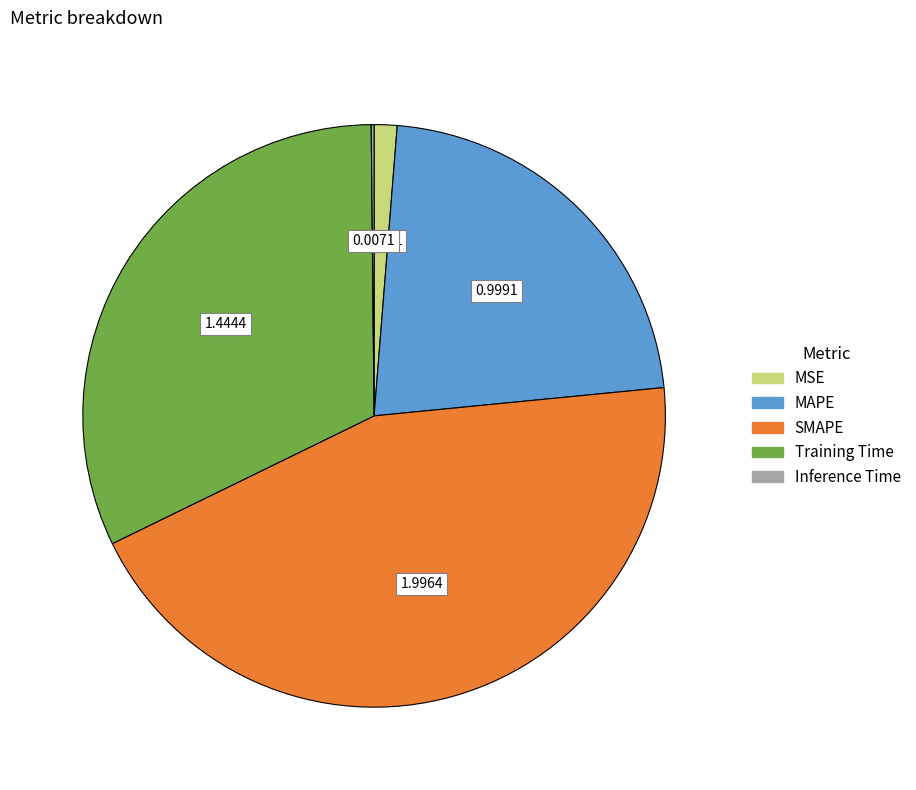

Is SMAPE the majority of the pie?

No